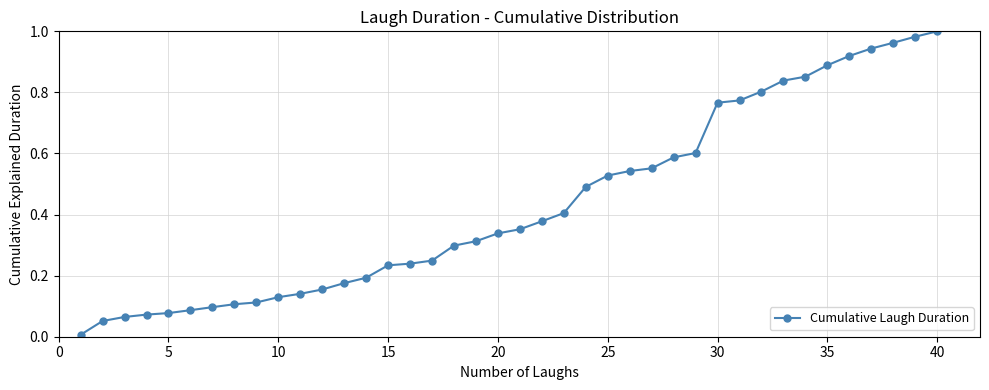

What is the sum of all values?

17.3